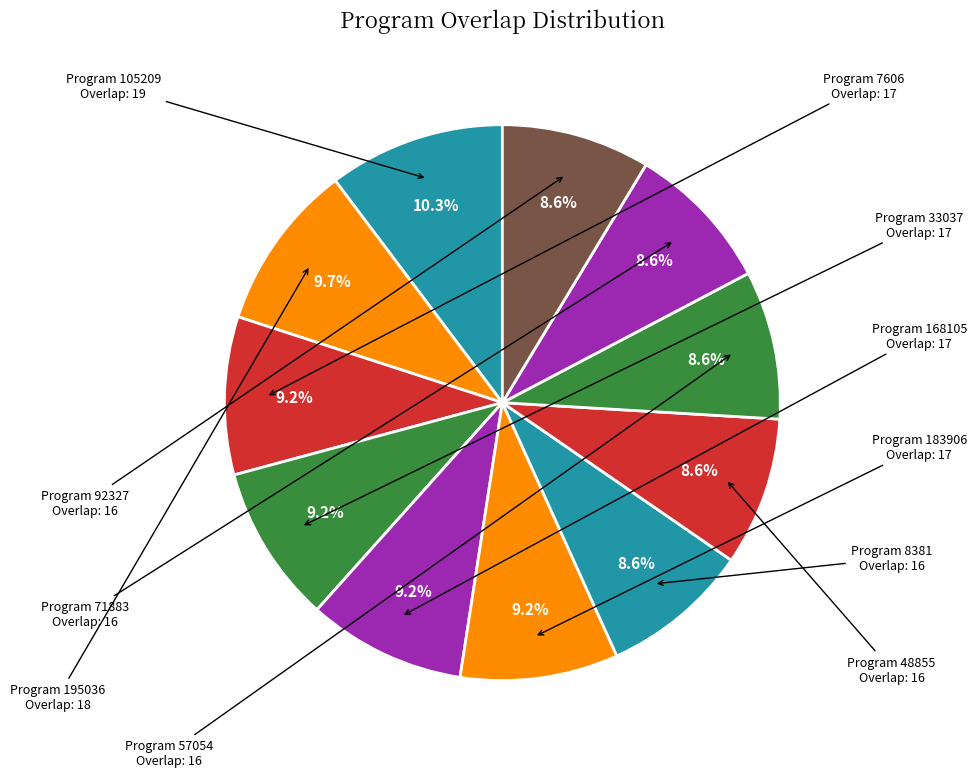

To the nearest percent, what is the average slice percentage?

9%